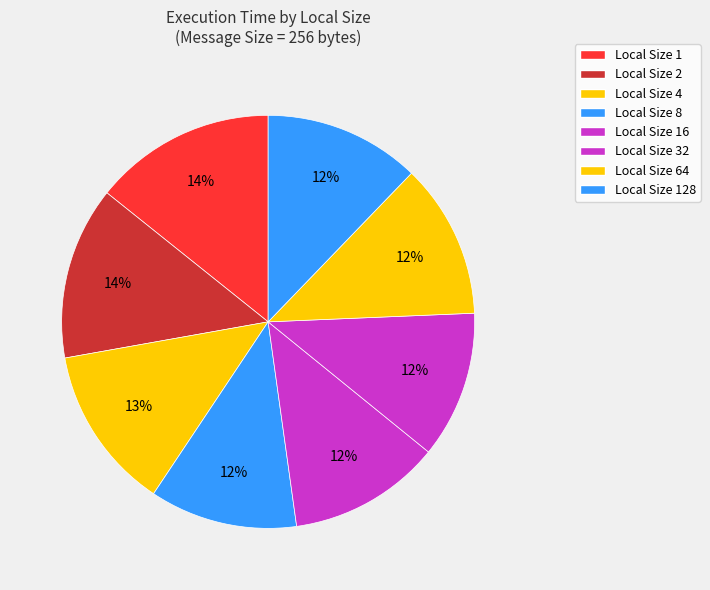

The Local Size 2 slice represents 2% of the pie. True or false?

False